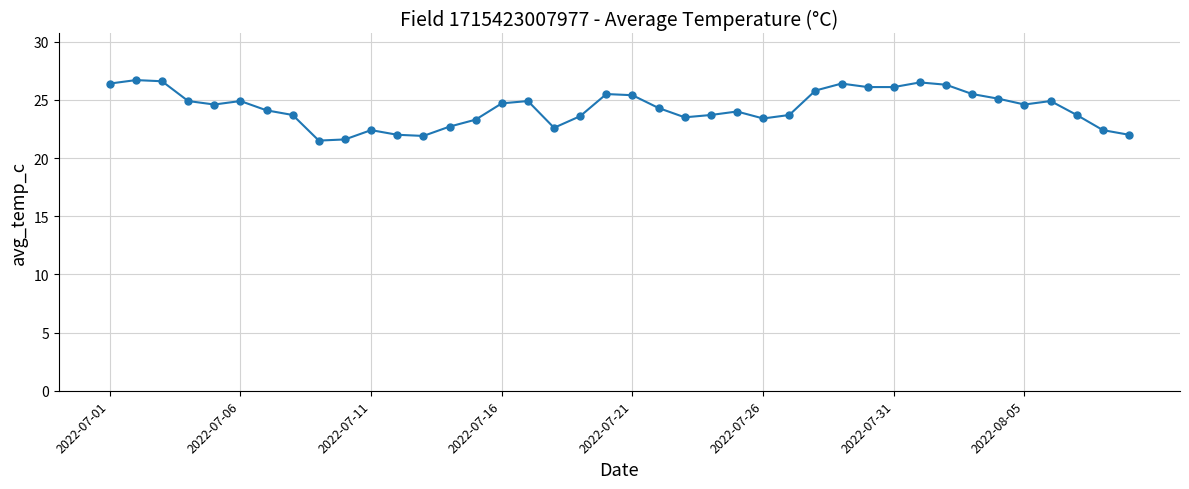

What is the minimum value shown in the chart?

21.5